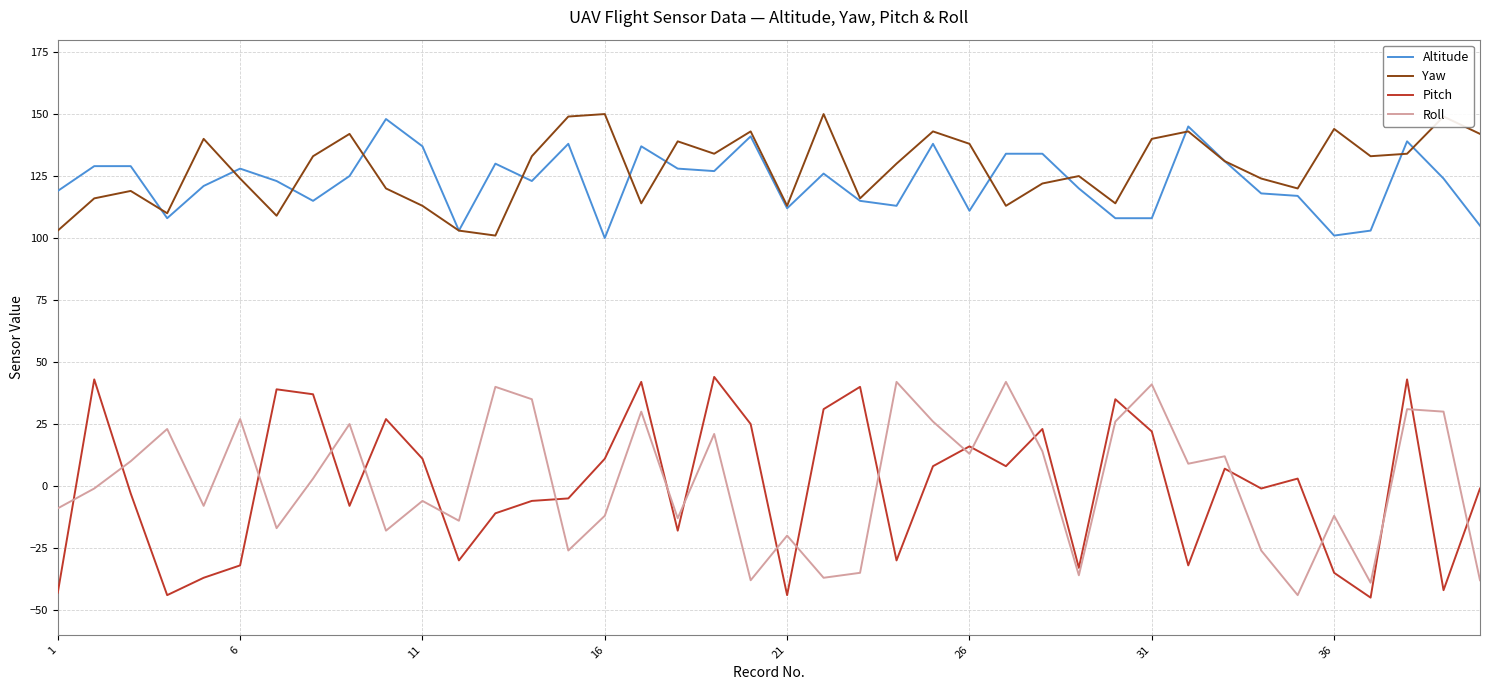

What is the minimum value shown in the chart?

-45